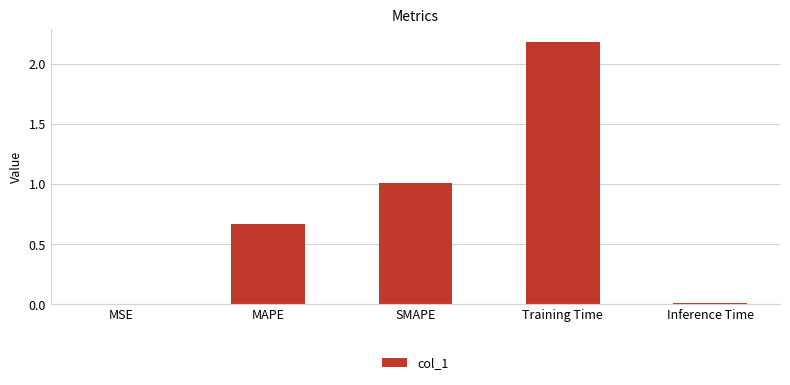

Count the number of categories in the chart.

5